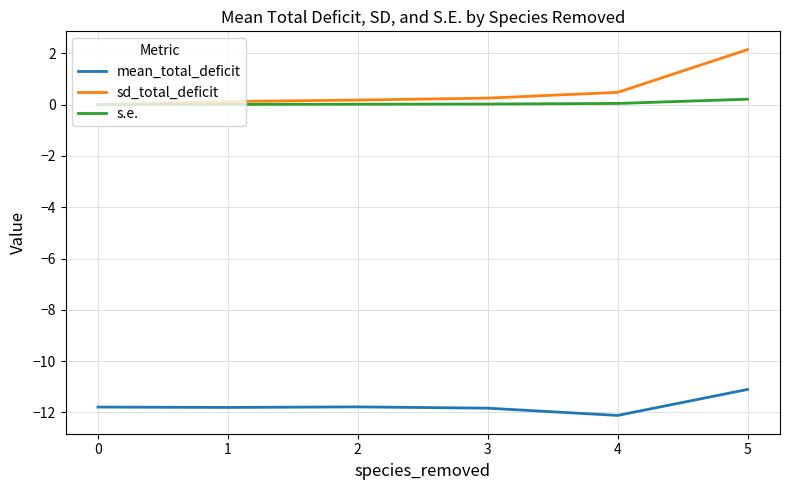

Which series has the largest range (max minus min)?

sd_total_deficit